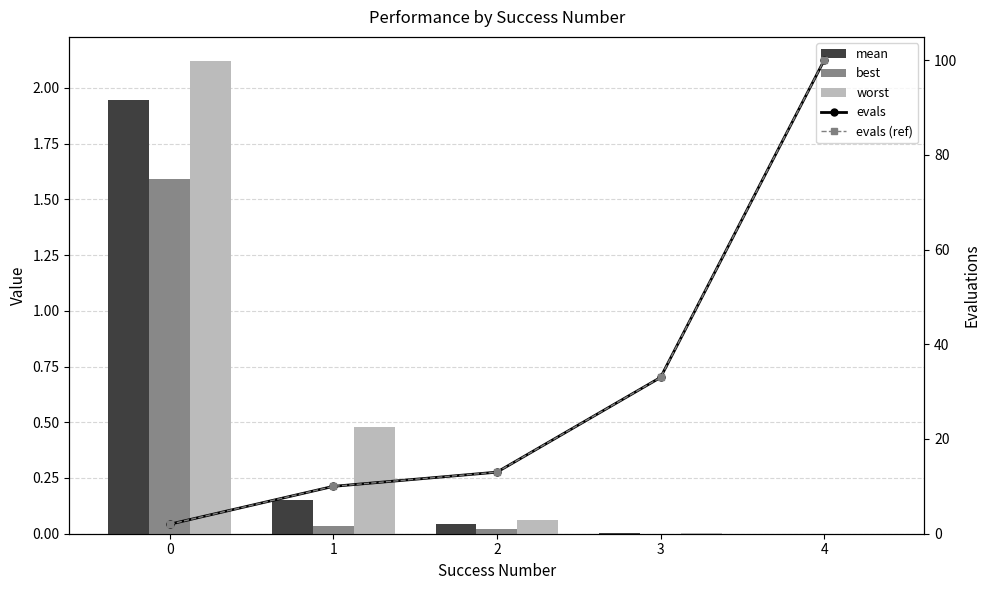

At how many categories does at least one series exceed 72?

1